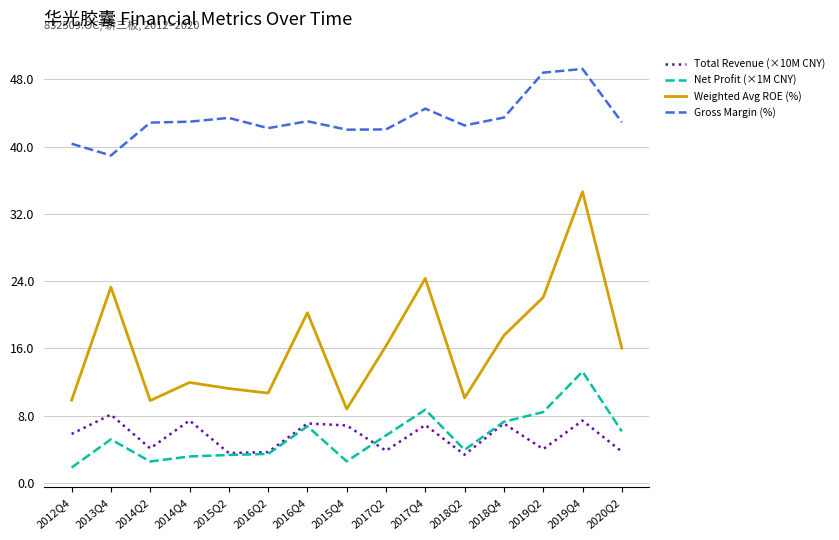

What is the lowest value of the Total Revenue (×10M CNY) series?

3.4